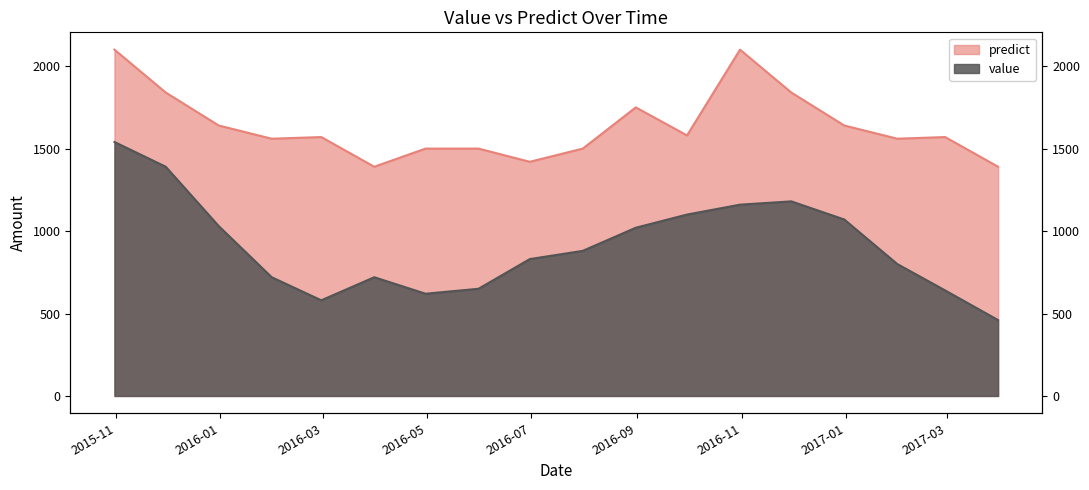

What are all the series names shown in the legend?

value, predict